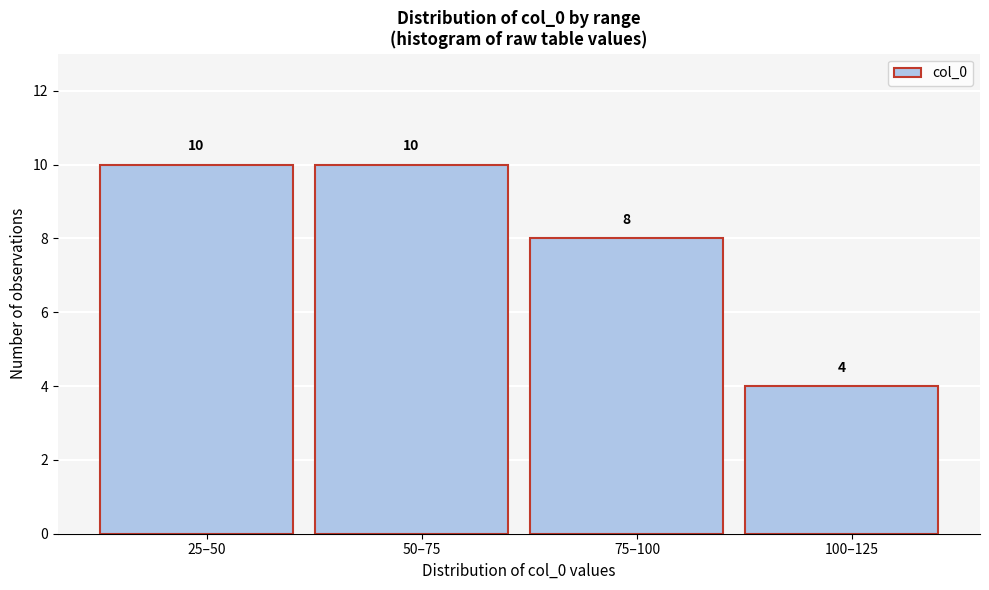

Reading left to right, extract all data points from this chart.

10	10	8	4